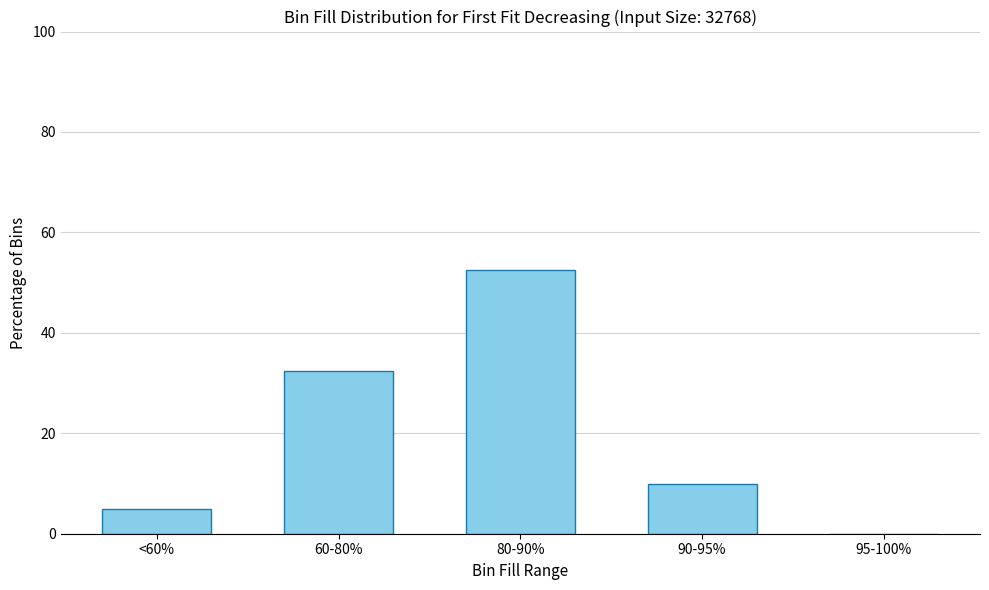

Count the number of categories in the chart.

5